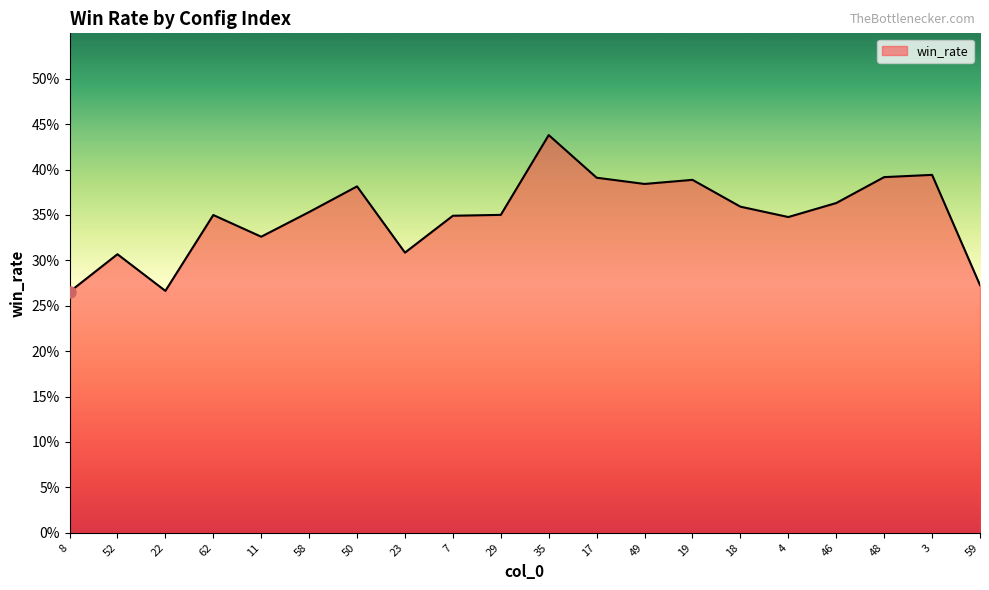

Is this an area chart (filled region under the line)?

Yes